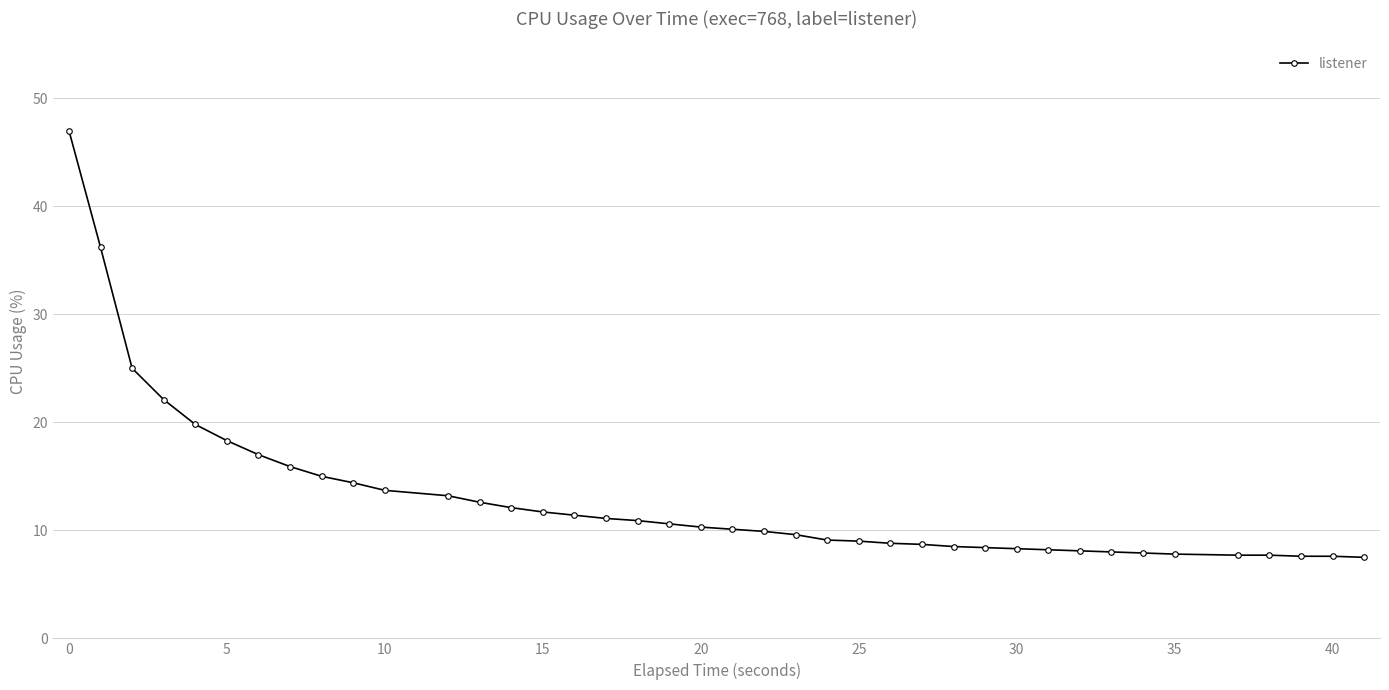

What is the greatest value displayed?

47.0